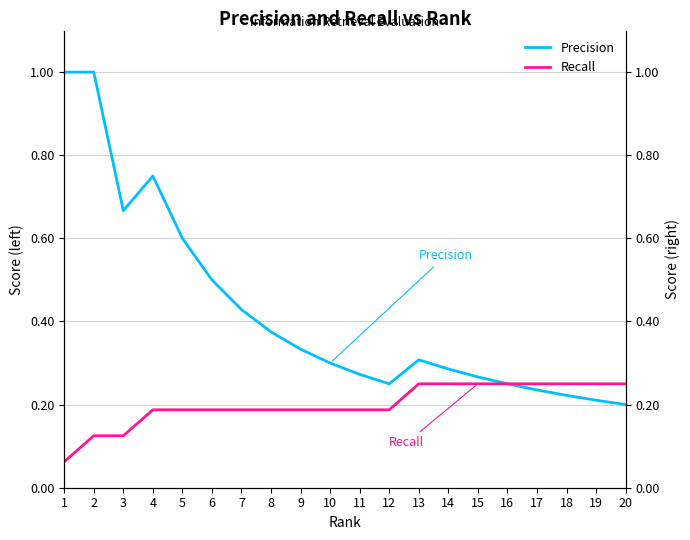

Which series has the largest range (max minus min)?

Precision